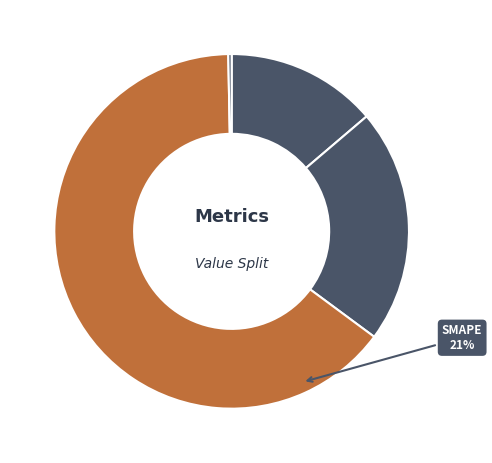

True or false: Training Time accounts for 65% of the total.

True